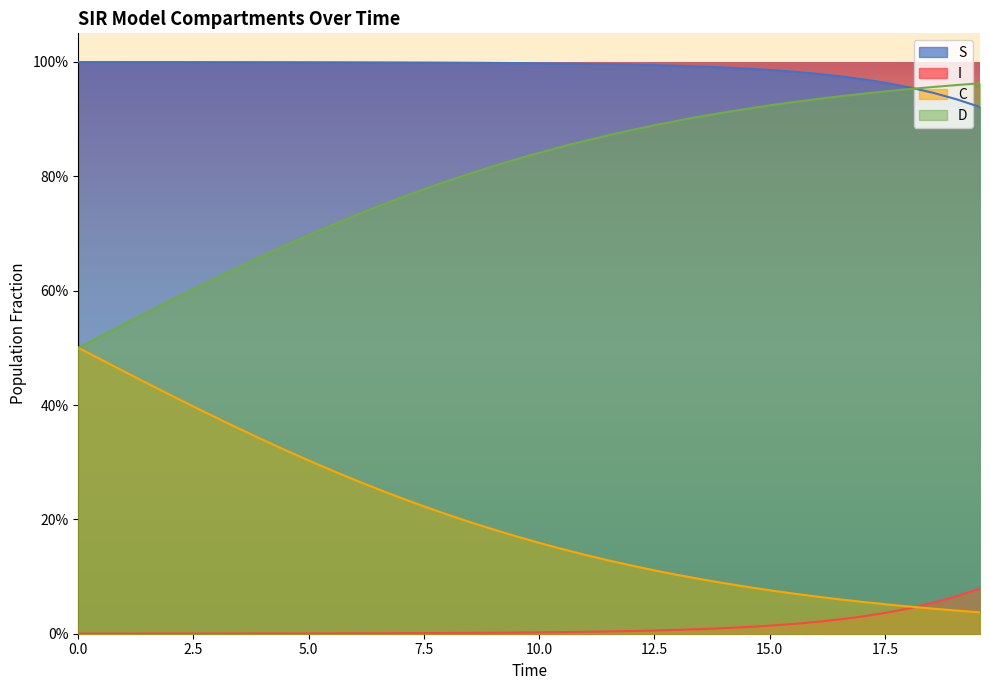

What is the total value across all series at 17.5?

2.0